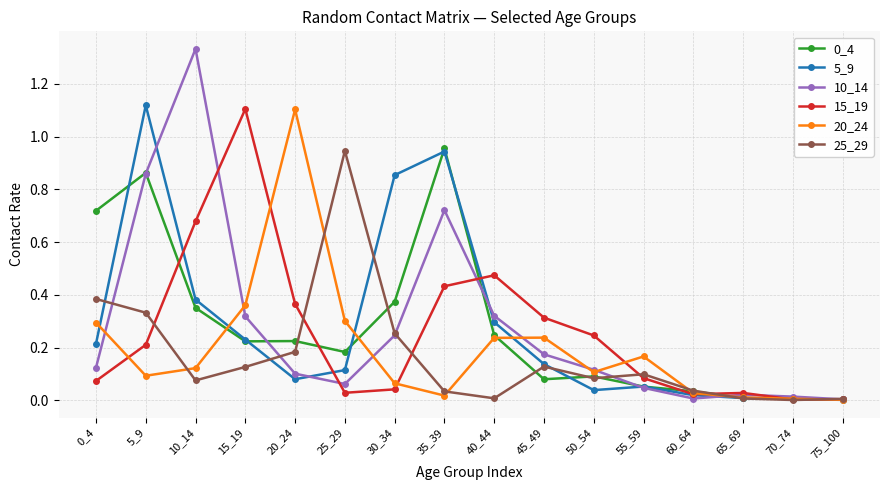

The 20_24 series shows 0.1 at 45_49. True or false?

False